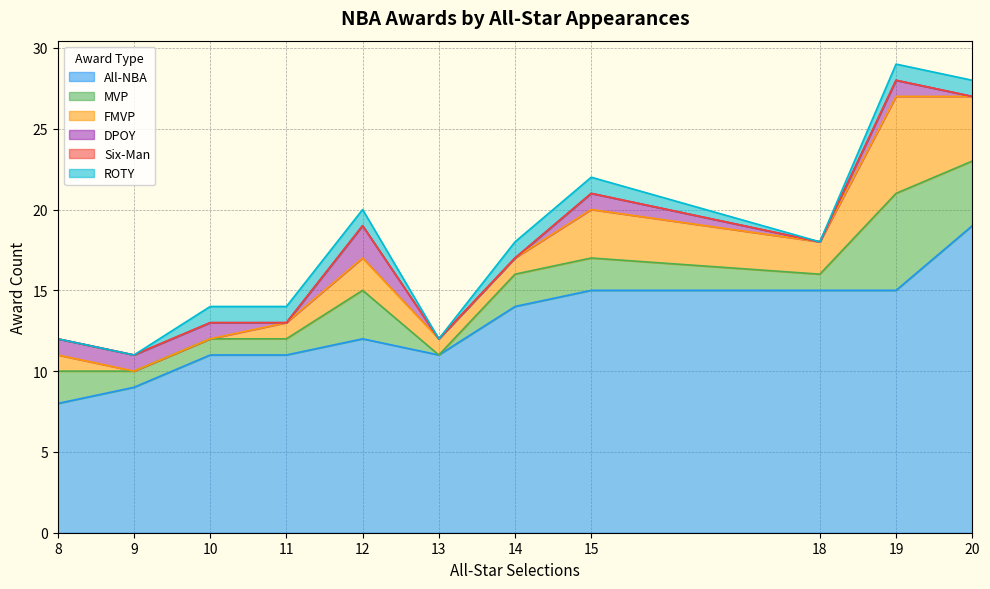

Which label corresponds to the smallest value in the chart?

13